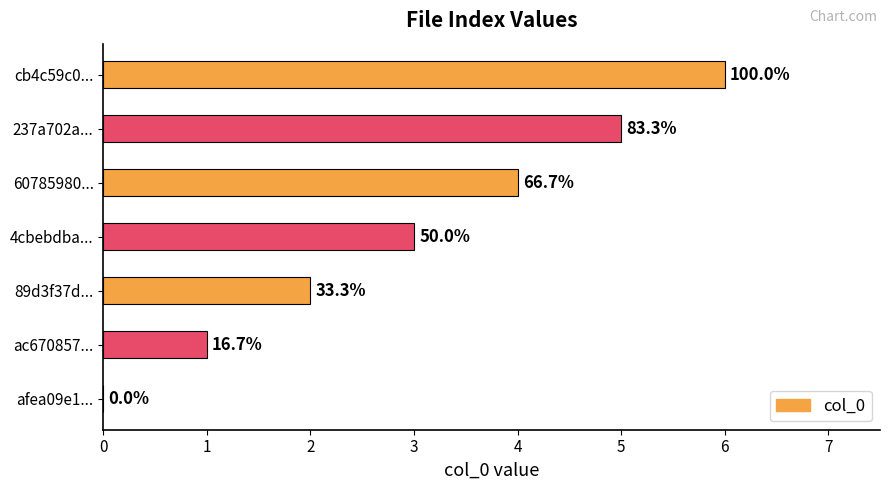

How many values are above zero?

6